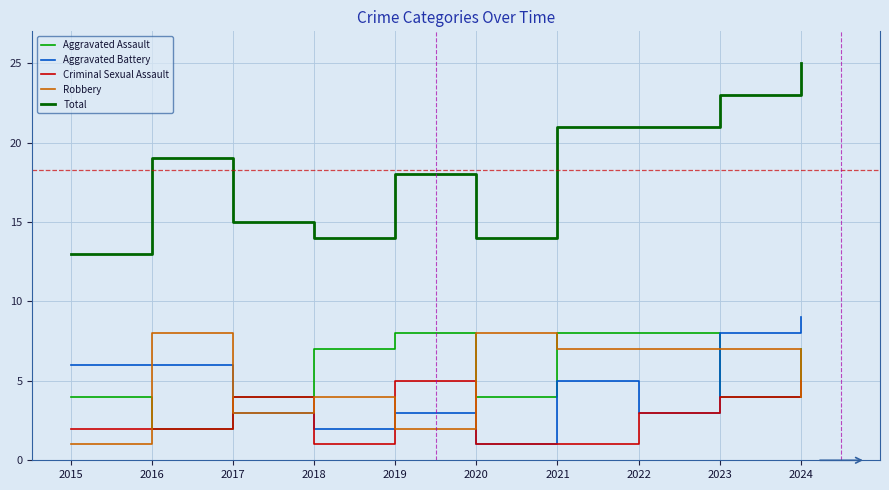

Where is the first local minimum for Aggravated Assault?

2016